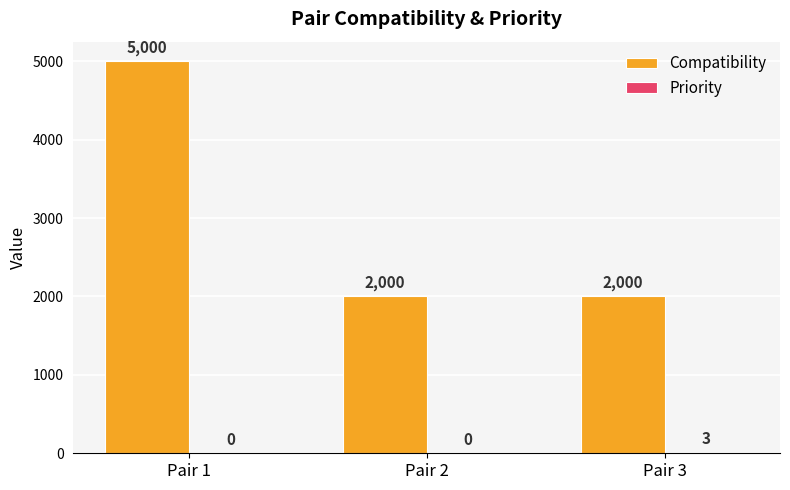

True or false: Compatibility has a value of 1078 at Pair 1.

False